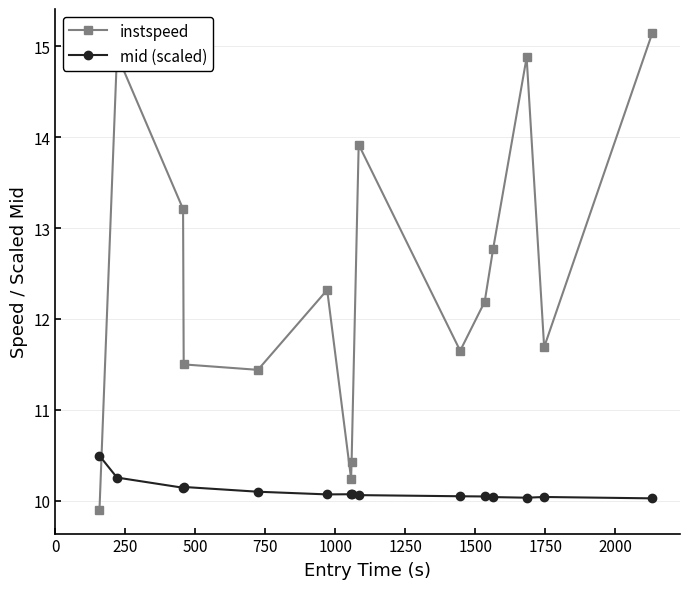

How many data points in instspeed are above 12?

8